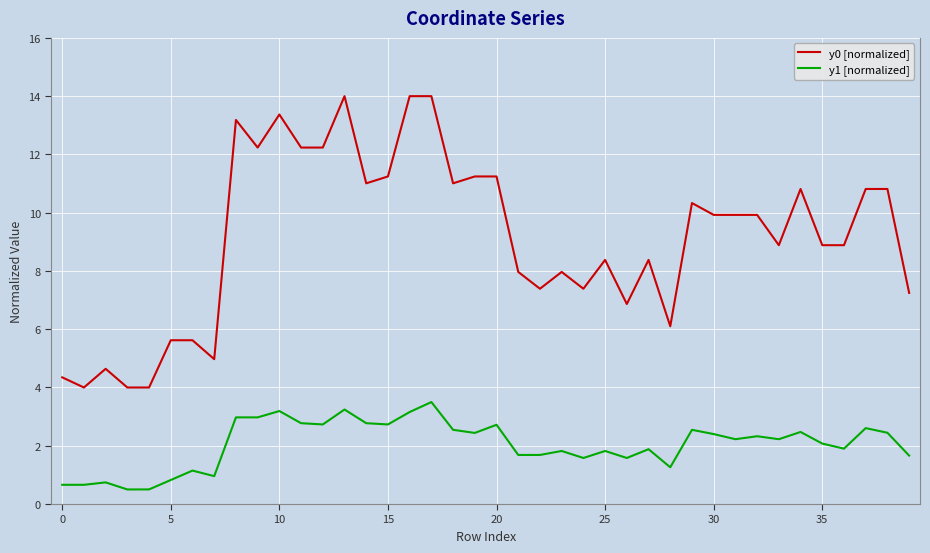

Which series has the largest total across all categories?

y0 [normalized]